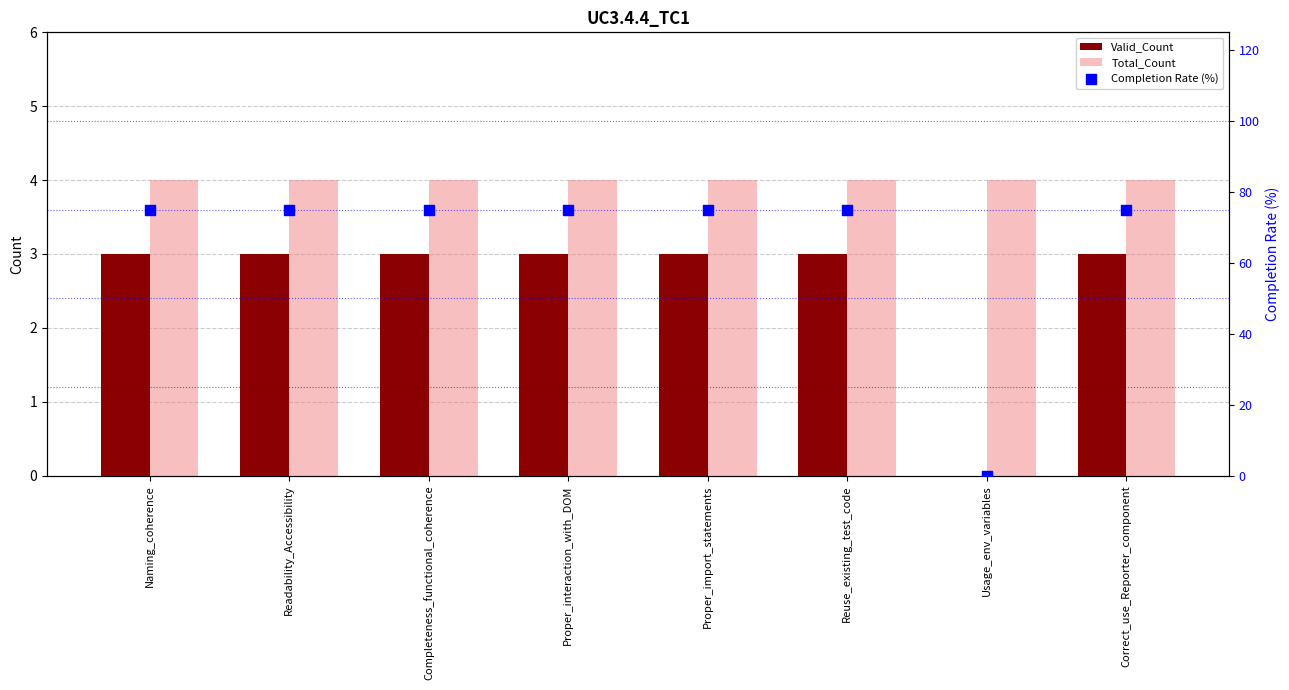

What are all the series names shown in the legend?

Valid_Count, Total_Count, Completion Rate (%)